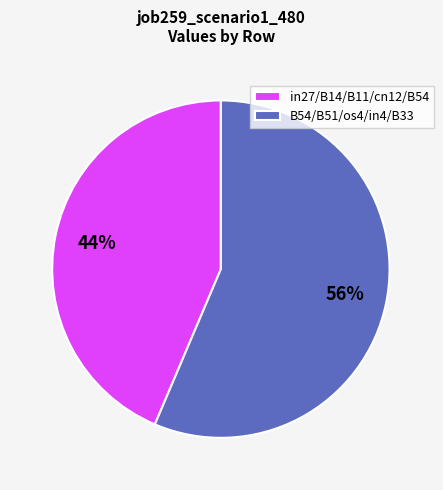

How many slices are in this pie chart?

2